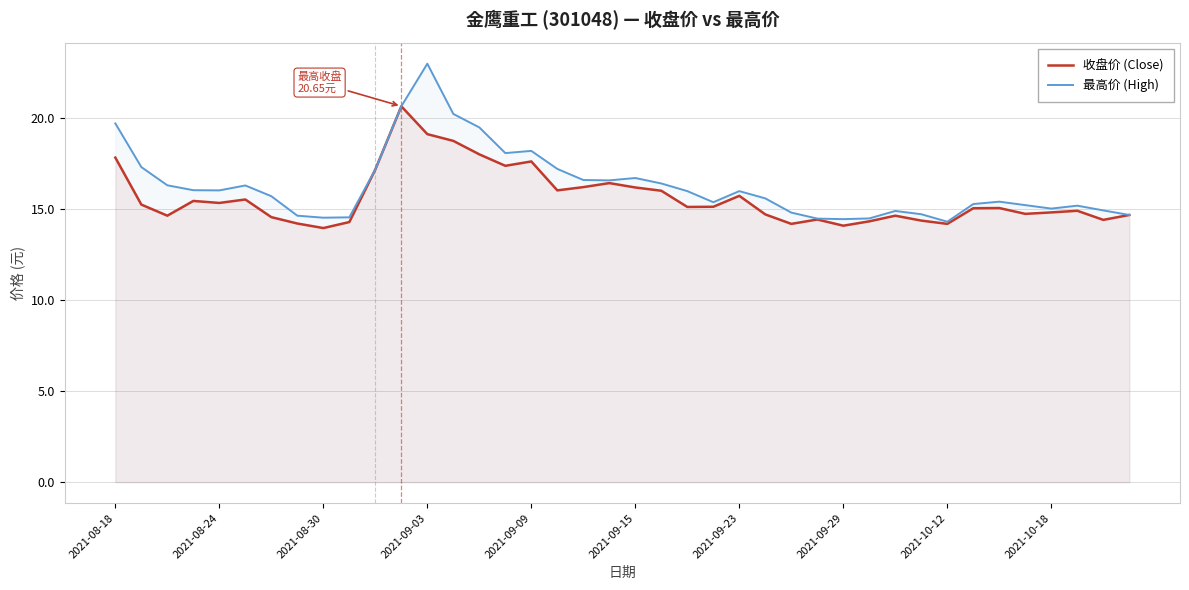

Does the chart have visible grid lines?

Yes